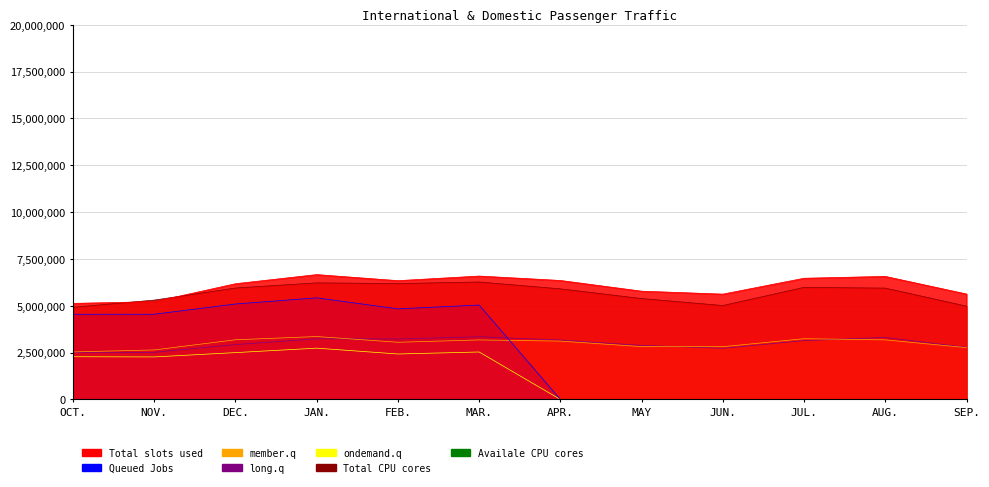

True or false: member.q (Intl DisEmb FY2017) and Total slots used (Intl Total FY2017) intersect in this chart.

False